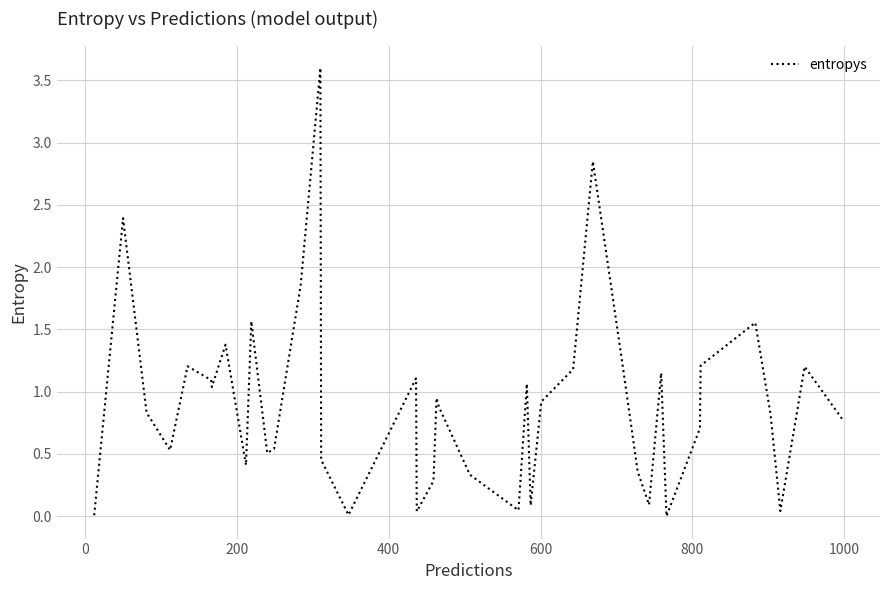

What is the maximum value shown in the chart?

3.6